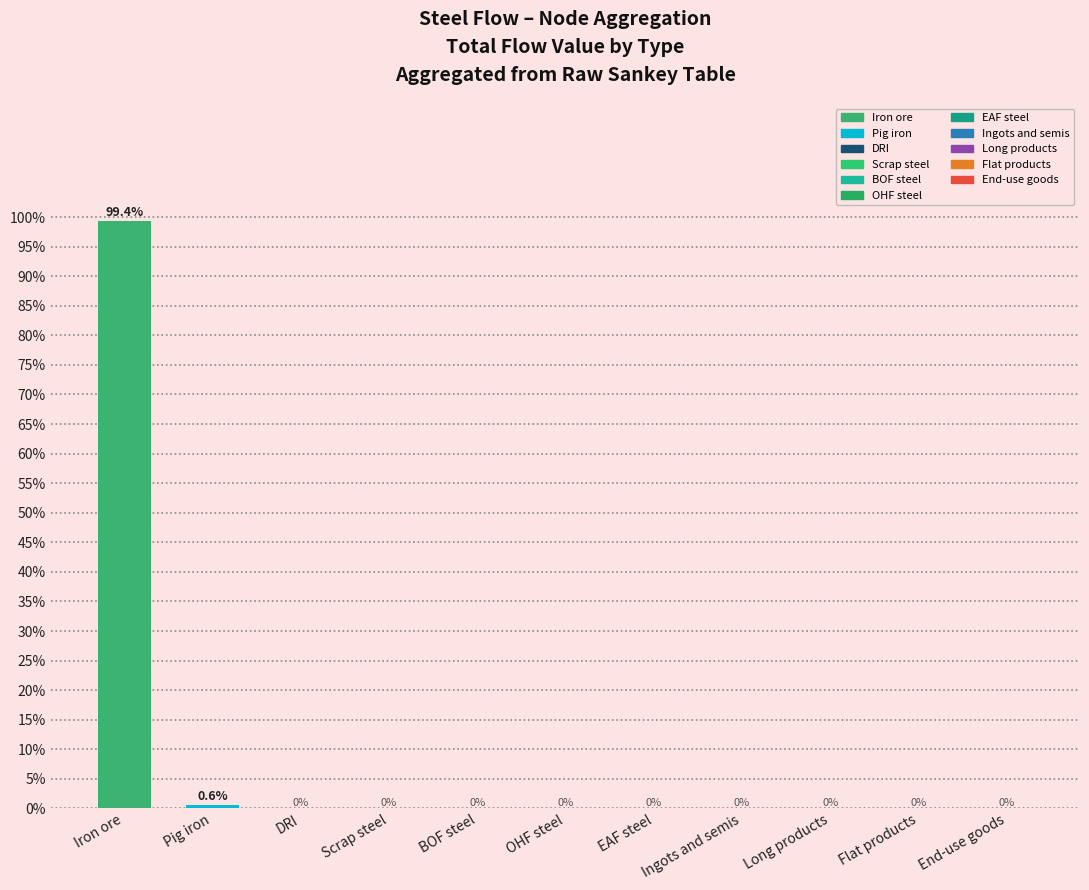

Where is the data nearest to the value 49?

Pig iron